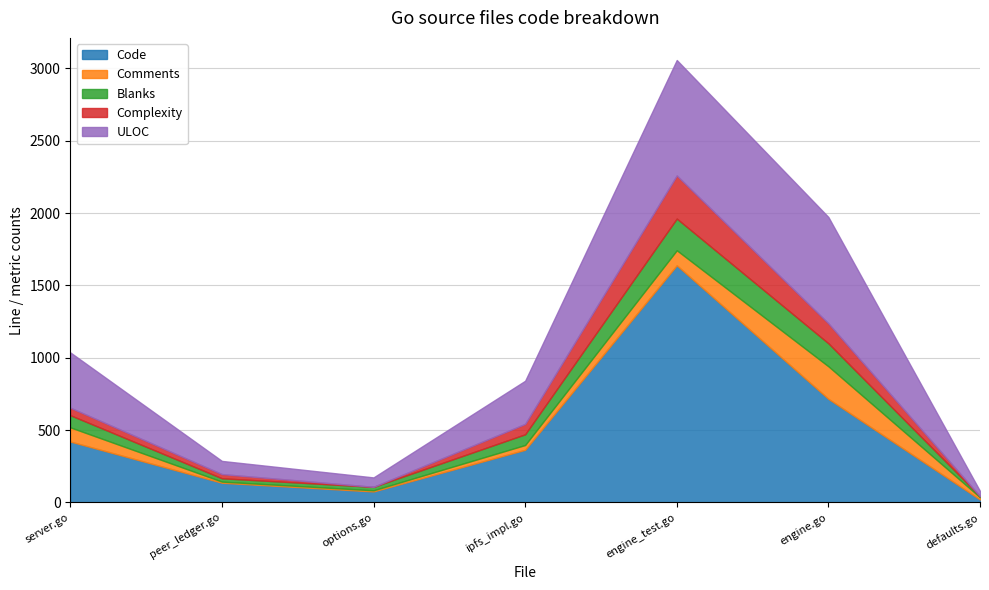

True or false: ULOC and Comments intersect in this chart.

False